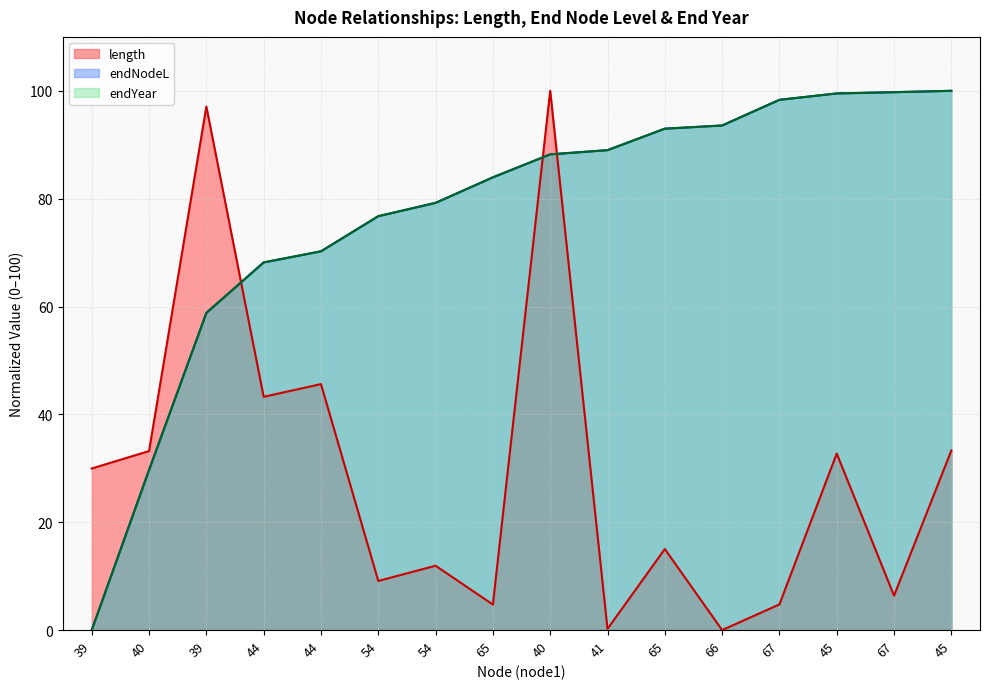

At 45, list the series in order from smallest to largest.

length, endYear, endNodeL